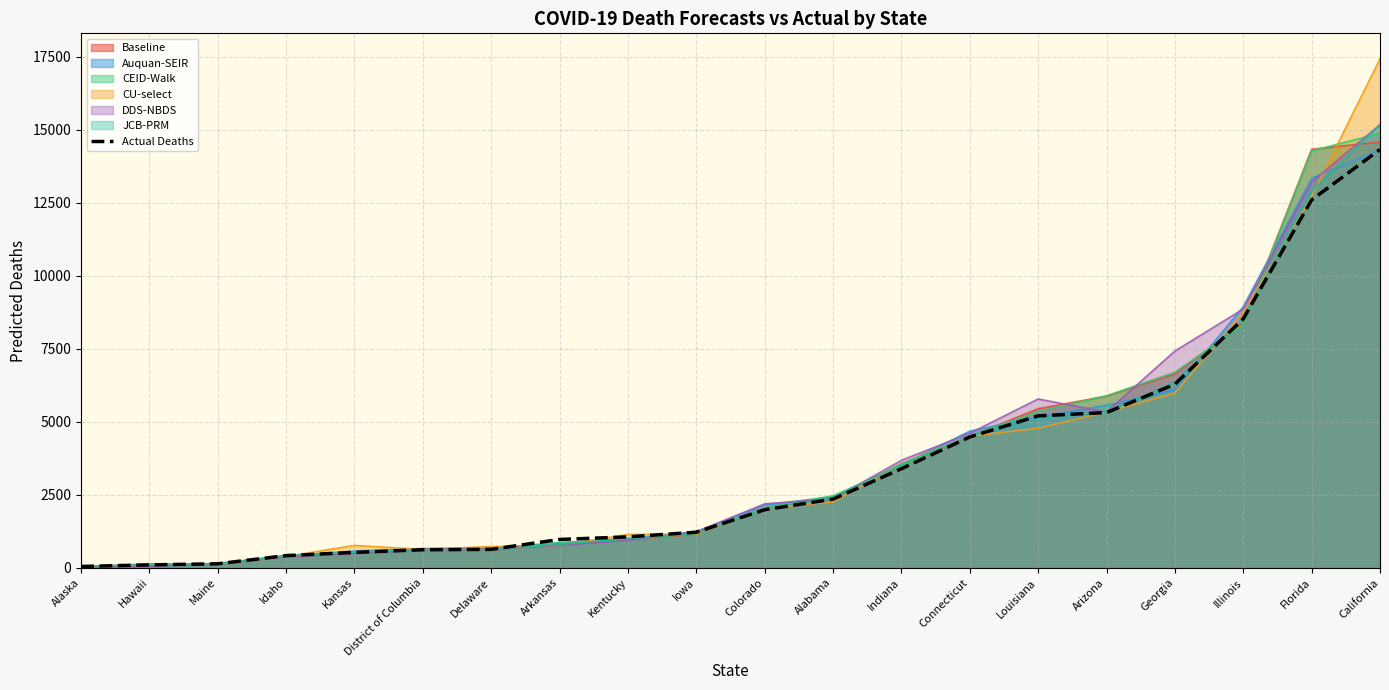

What is the greatest value displayed?

17434.0